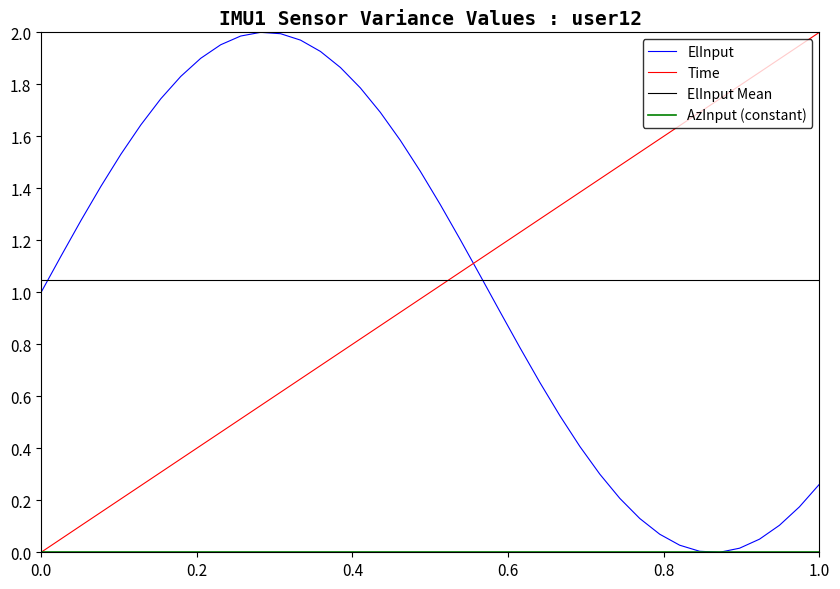

How many times do Time and ElInput cross each other?

1